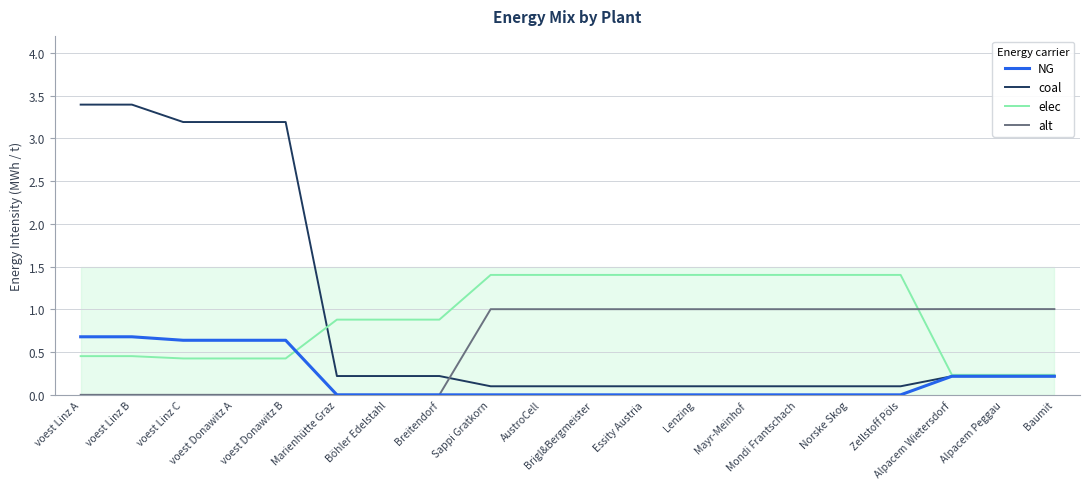

List the series in order of their peak value, lowest first.

NG, alt, elec, coal